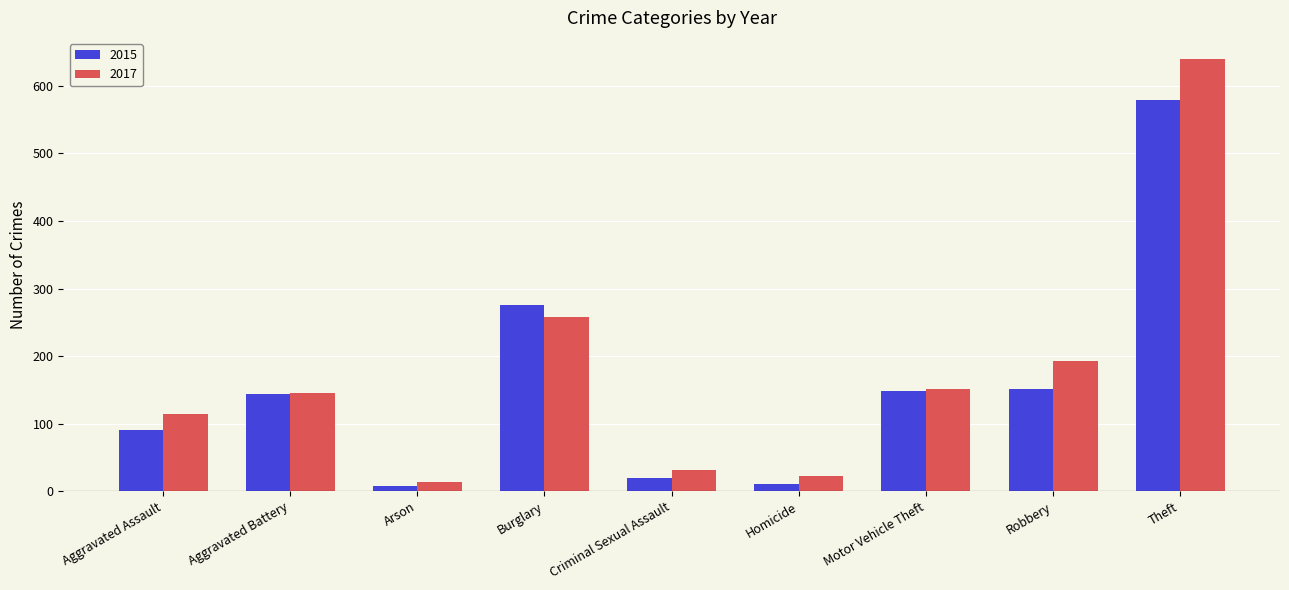

The value of 2017 at Aggravated Assault is 46. True or false?

False